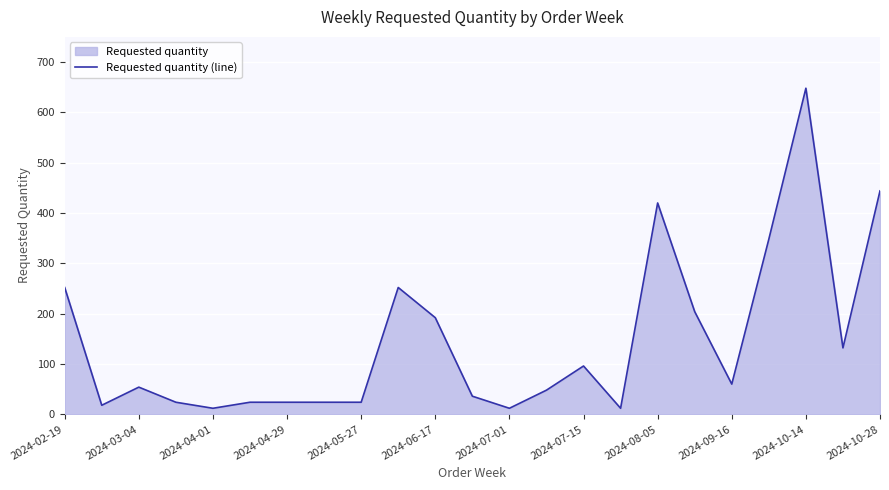

At which category does the data reach its first local peak?

2024-03-04